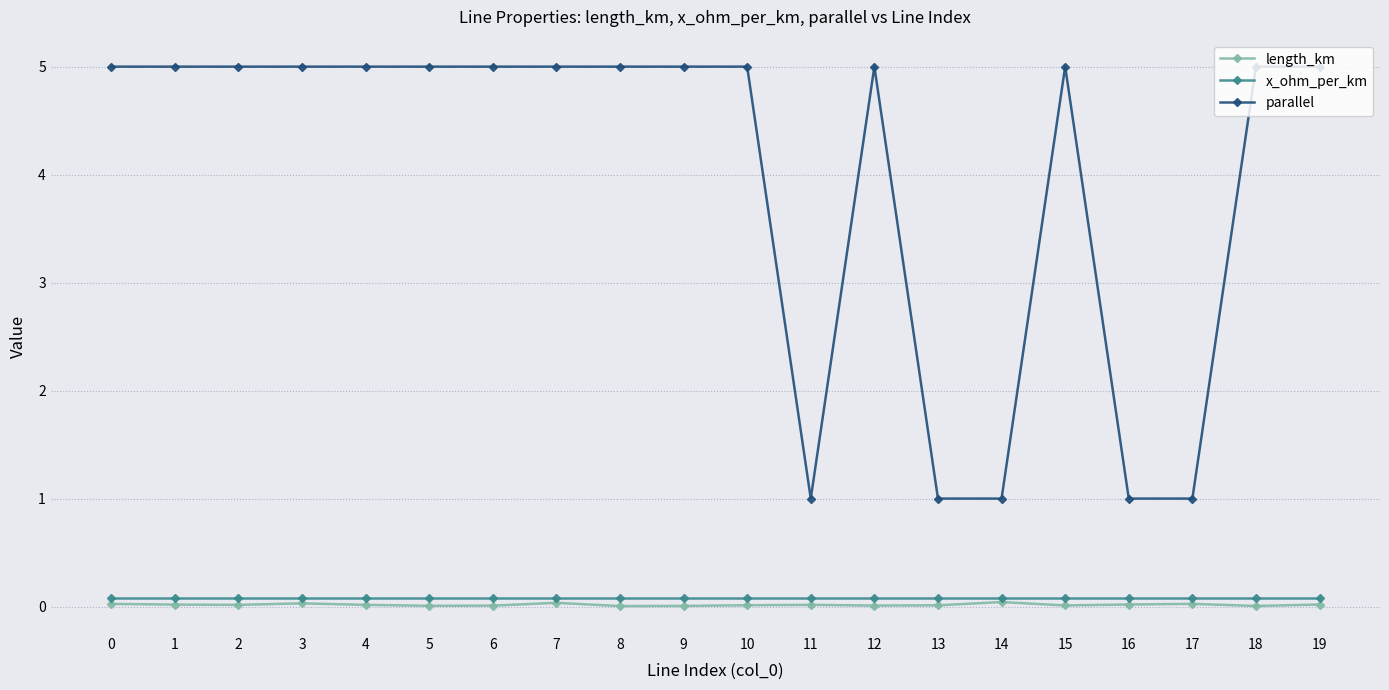

What is the difference between the highest and lowest values at 17?

1.0